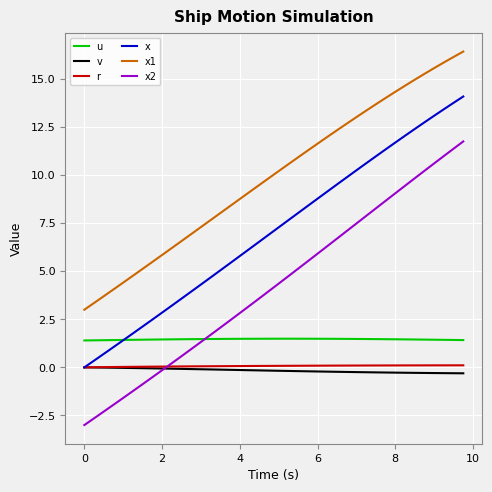

What is the greatest value displayed?

16.4